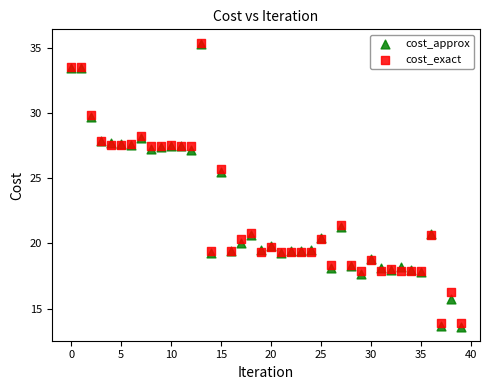

In the cost_approx series, what Y value is closest to 24?

25.4